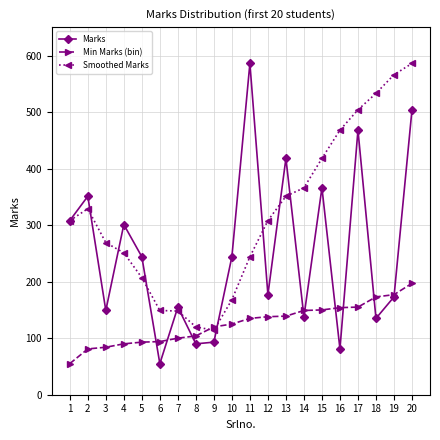

At which category is the sum across all series the highest?

20